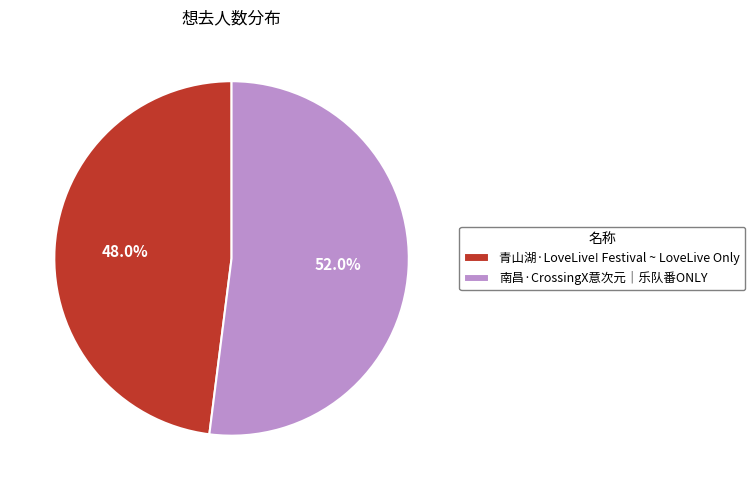

To the nearest percent, what is the combined percentage of 南昌·CrossingX意次元｜乐队番ONLY and 青山湖·LoveLive! Festival ~ LoveLive Only?

100%